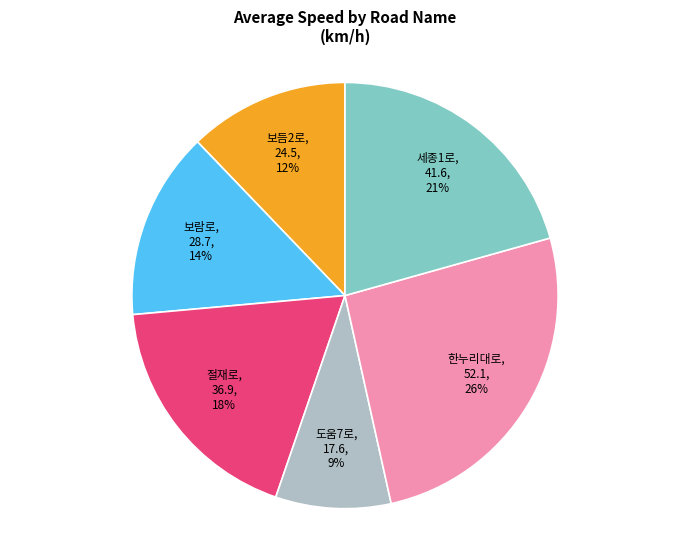

Count the number of slices in the pie.

6